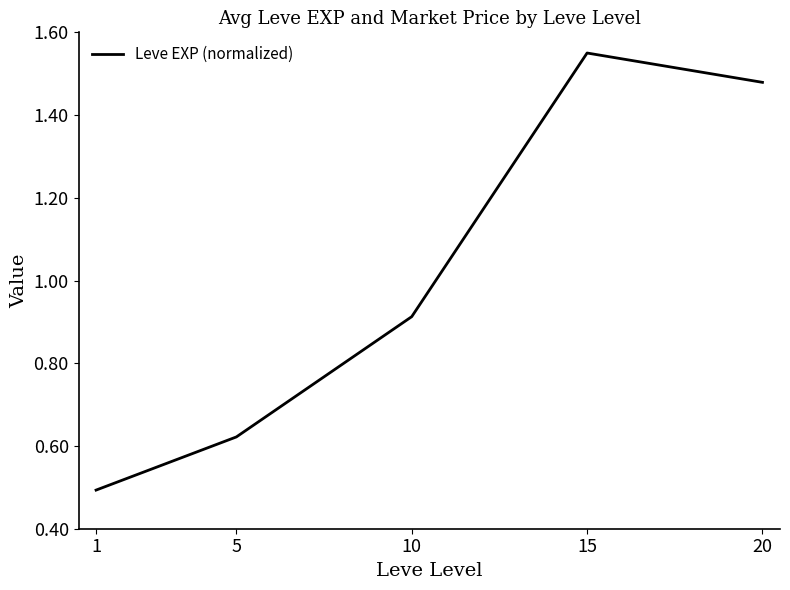

How many interior local peaks (higher than both neighbors) does the data have?

1